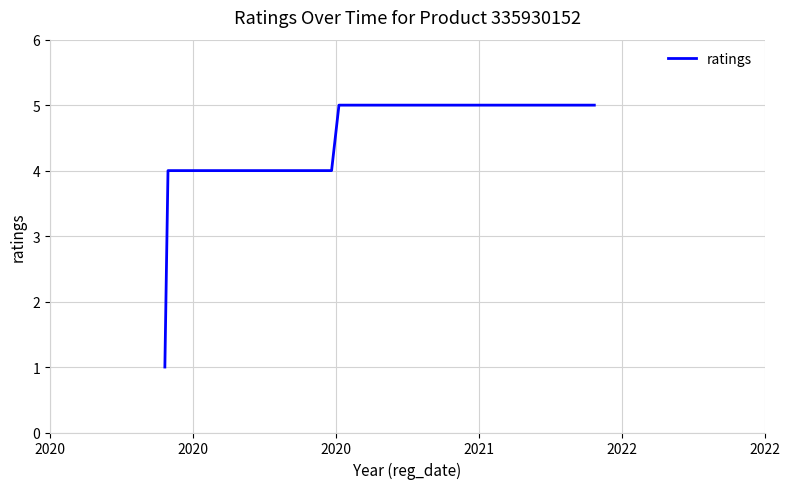

Is this an area chart (filled region under the line)?

No